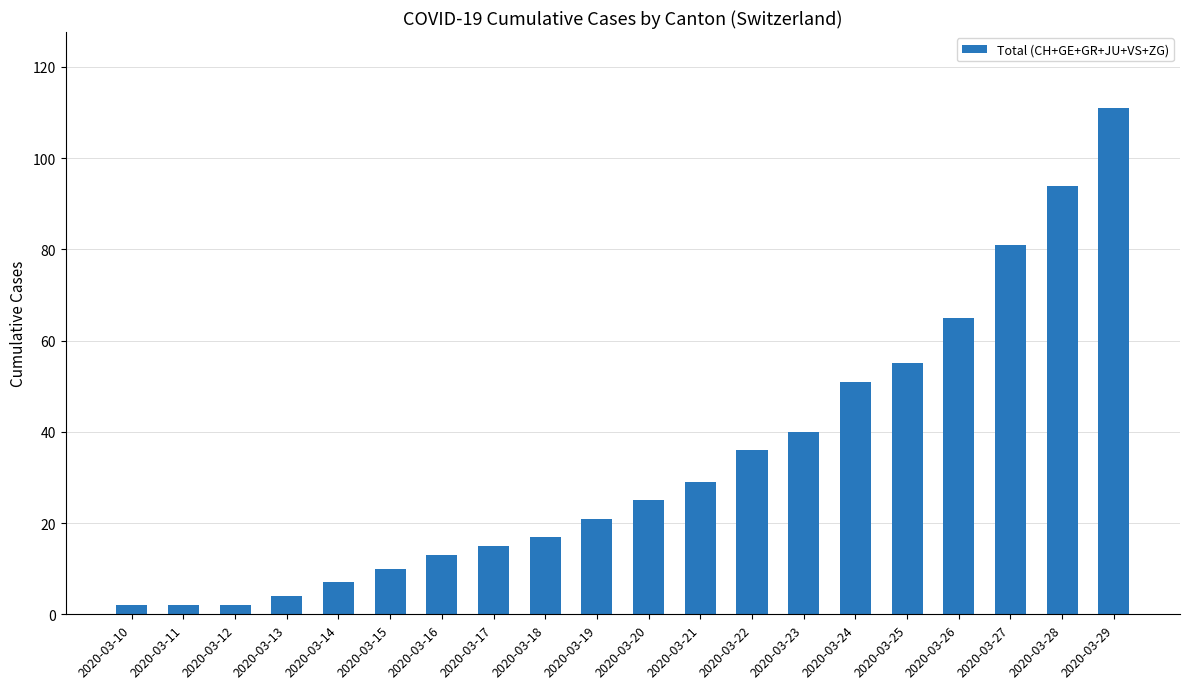

What is the minimum value shown in the chart?

2